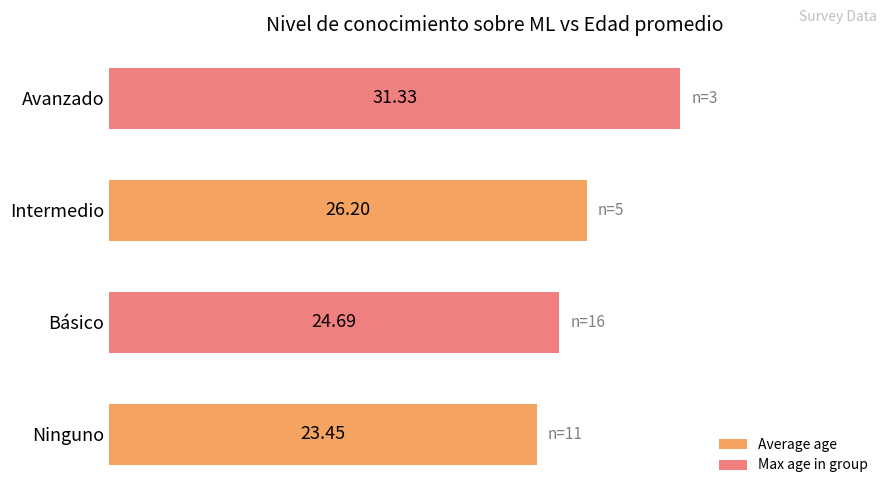

What is the change in value from Ninguno to Básico?

+1.2